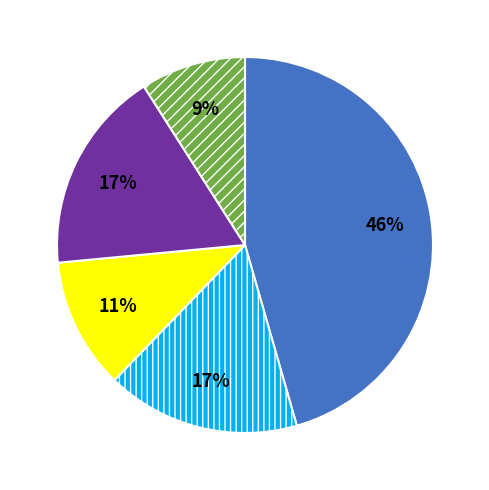

To the nearest percent, what is the average slice percentage?

20%